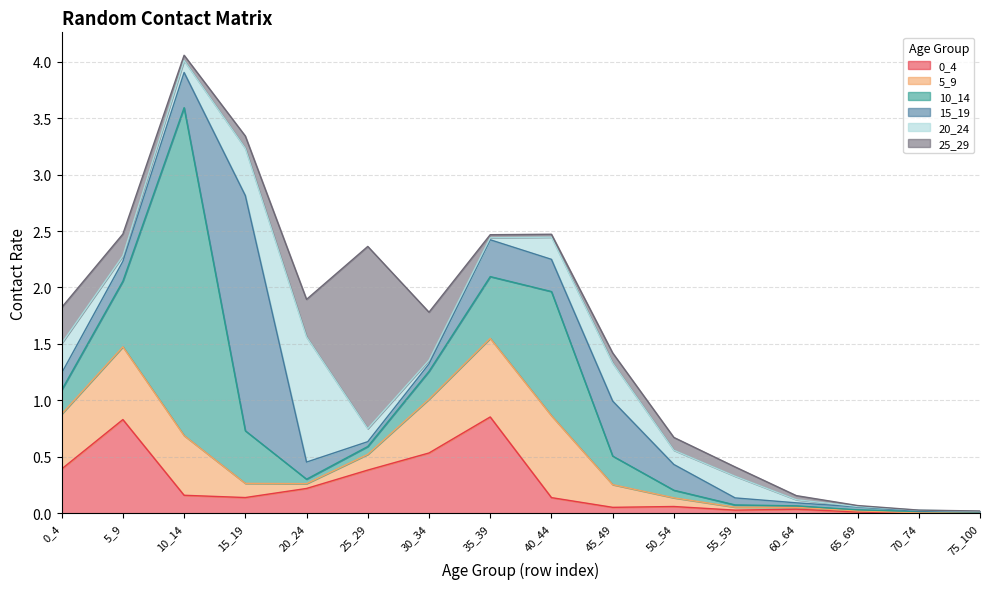

The value of 25_29 at 65_69 is 0.0. True or false?

False